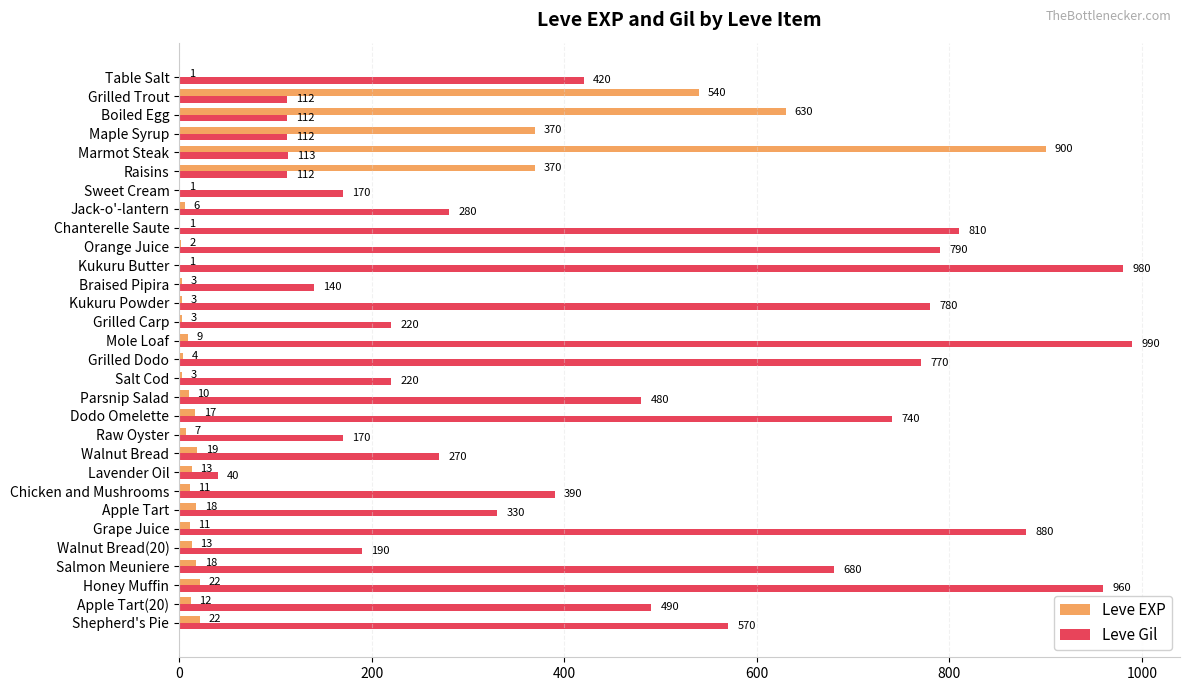

At which category does the chart reach its peak across all series?

Mole Loaf